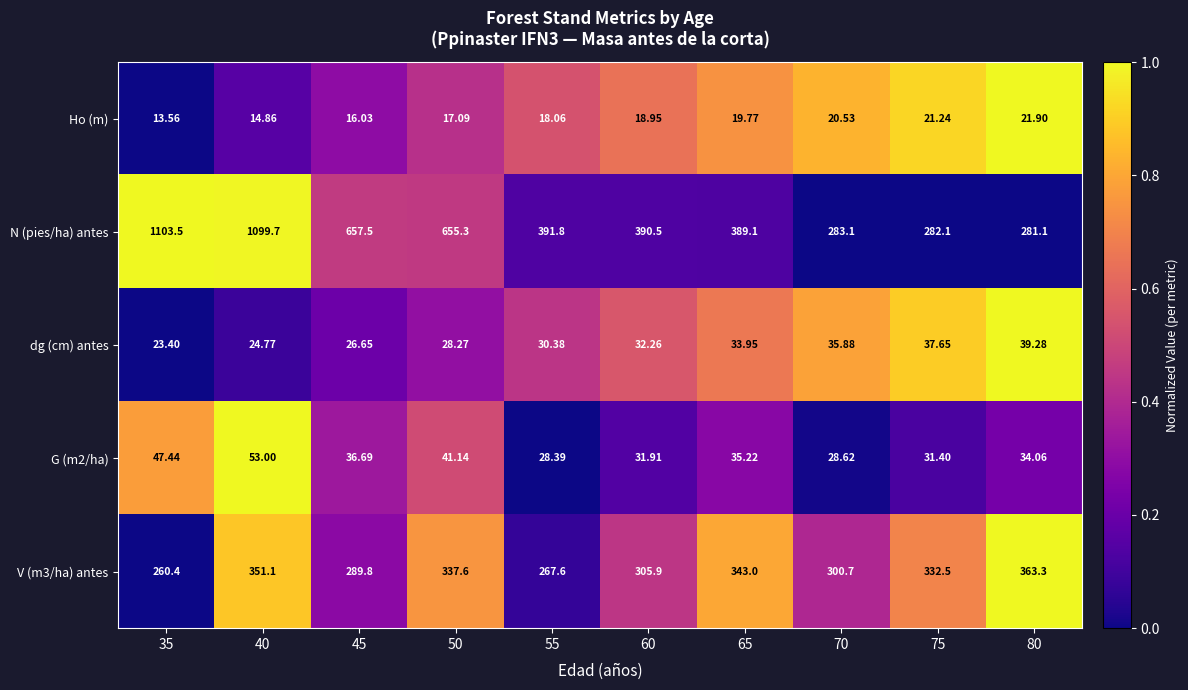

Between 45 and 70, which series saw the biggest shift?

N (pies/ha) antes